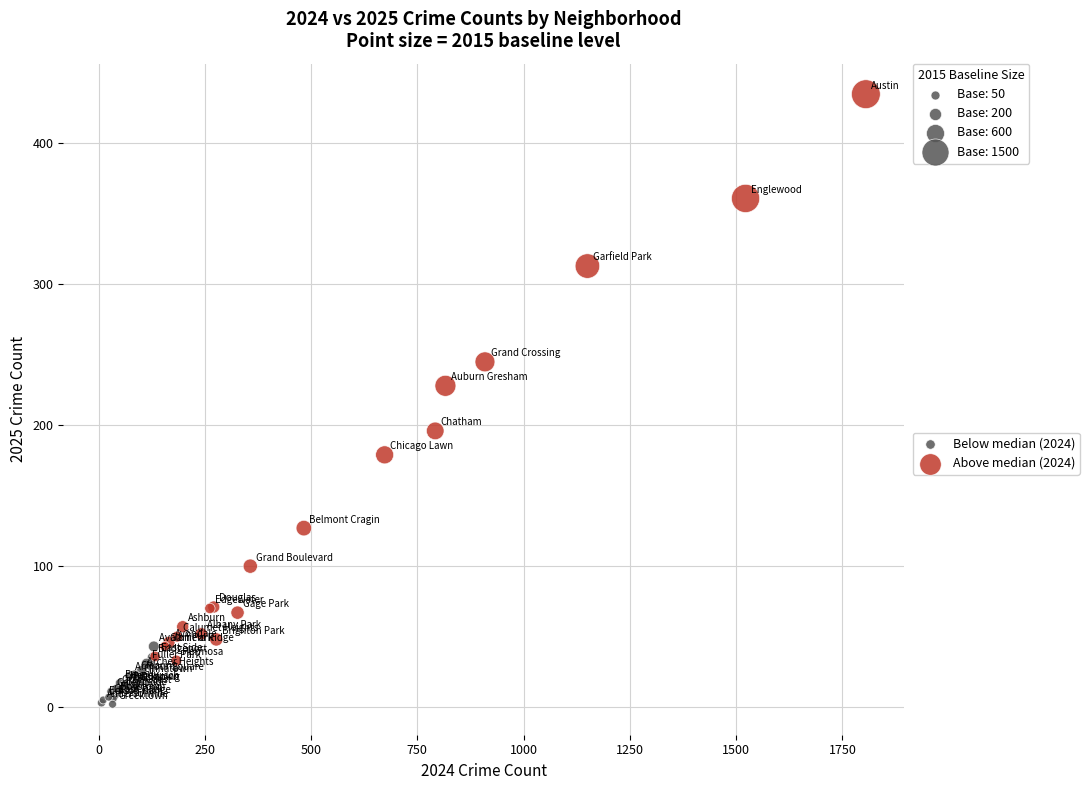

Which series contains the lowest Y value?

Below median (2024)